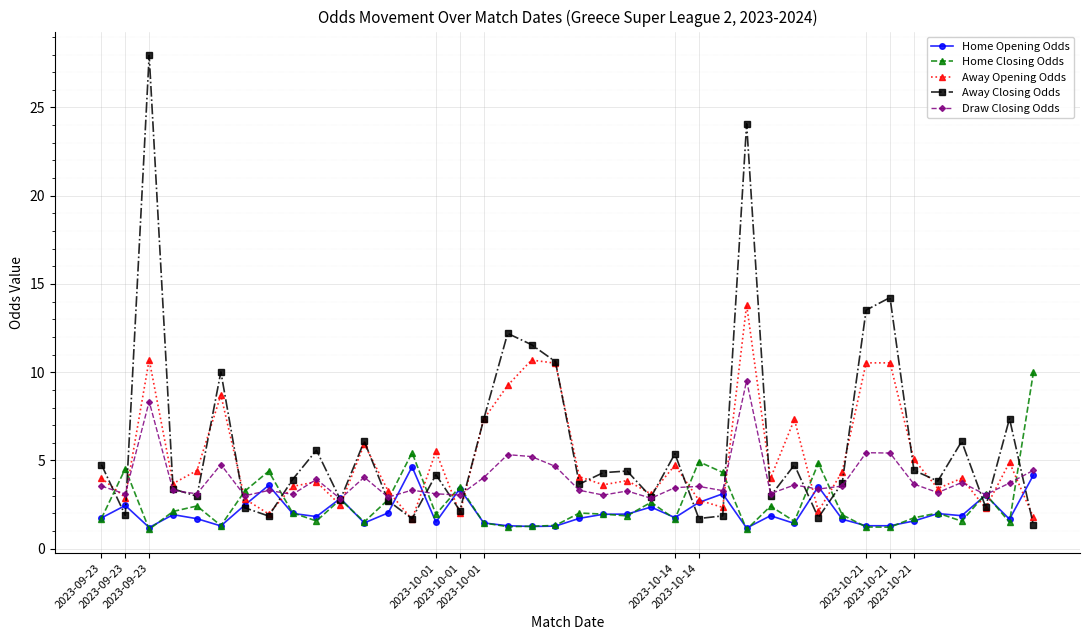

Which series ends up on top after the final intersection of Home Opening Odds and Away Closing Odds?

Home Opening Odds